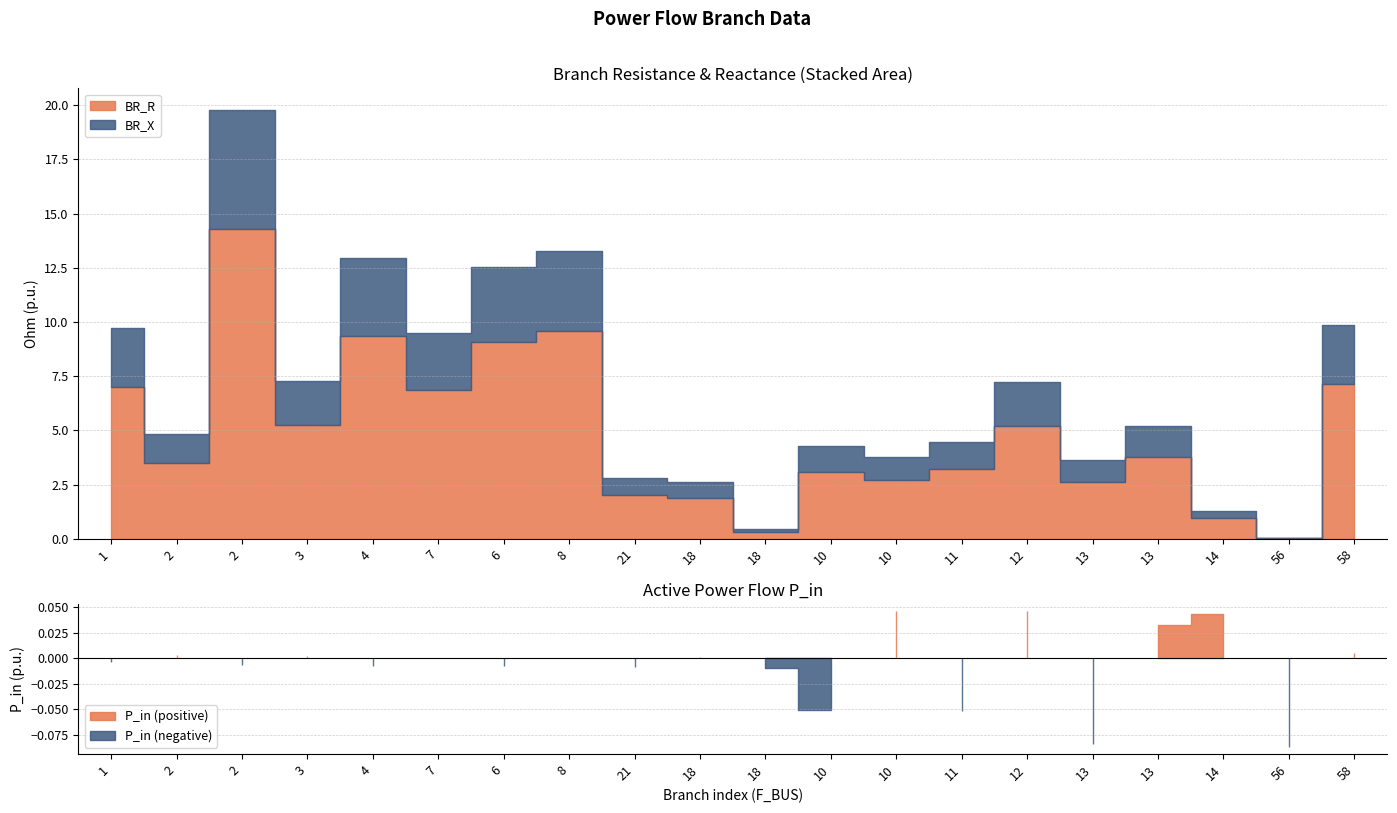

What is the sum of all BR_R values?

97.9